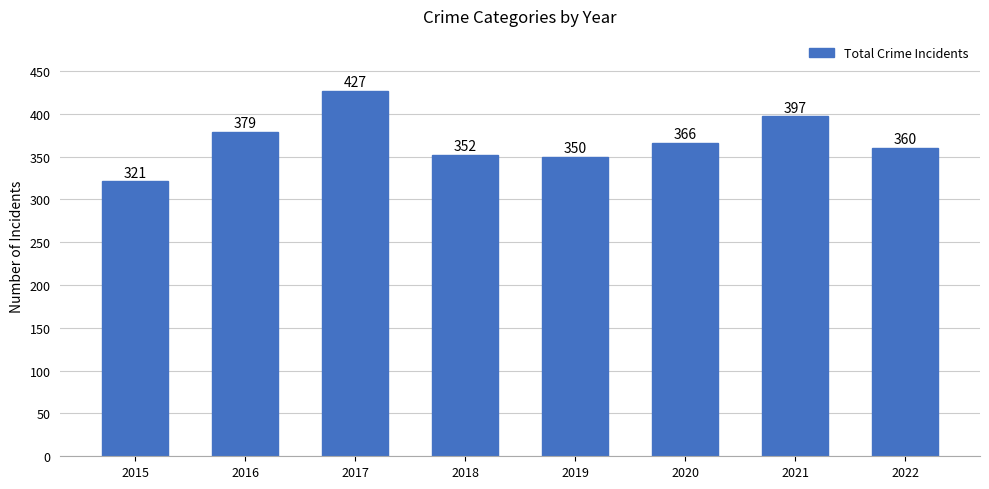

What is the maximum value shown in the chart?

427